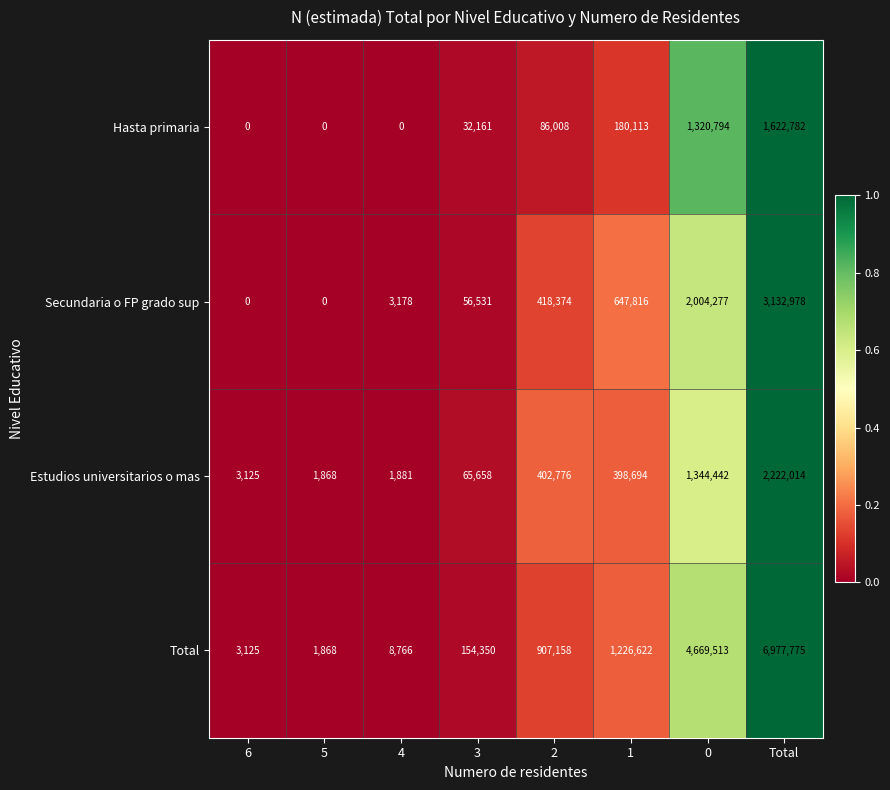

Which series has the largest total across all categories?

Total